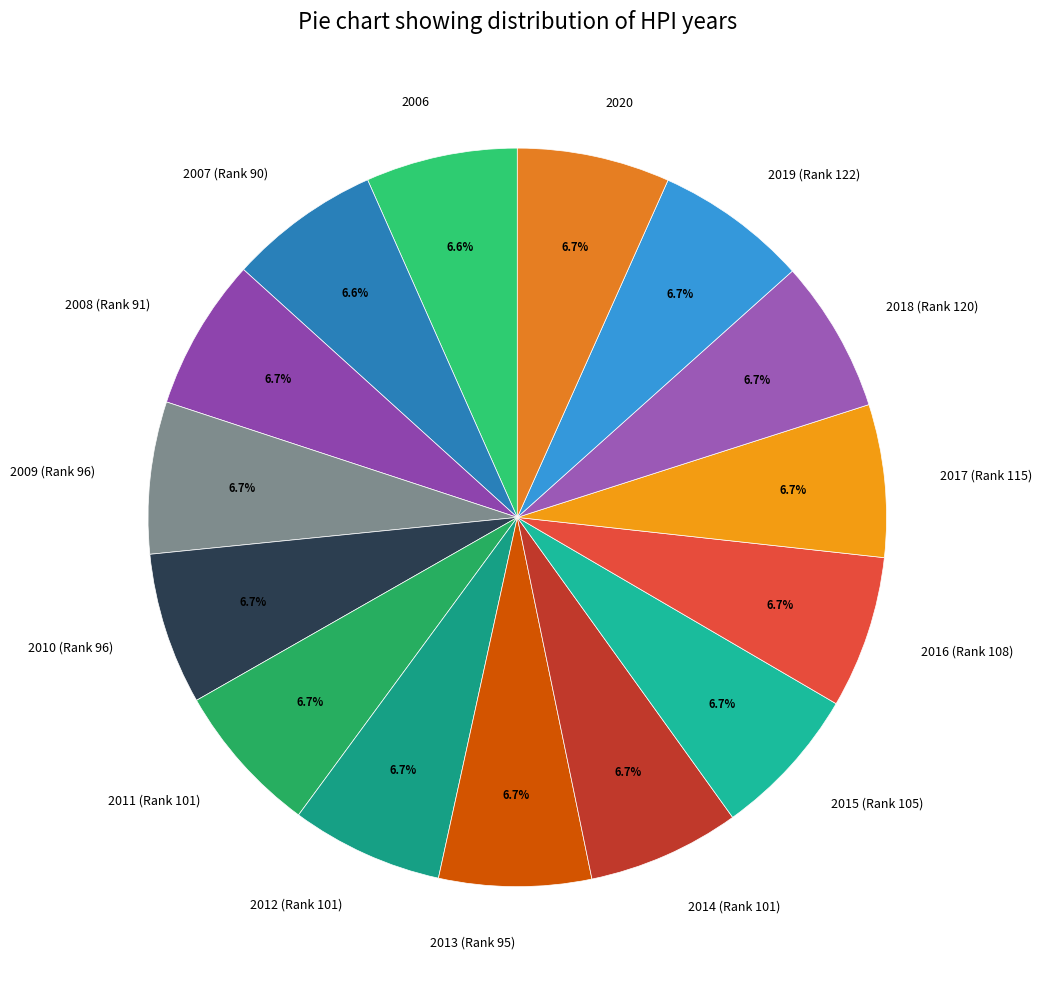

What is the ratio of the value at 2009 (Rank 96) to the value at 2016 (Rank 108)?

1.0